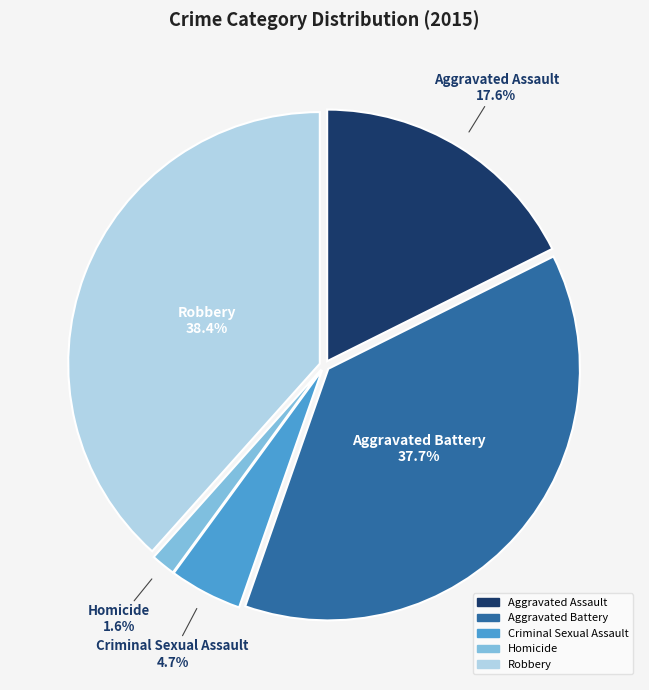

To the nearest percent, what is the average slice percentage?

20%